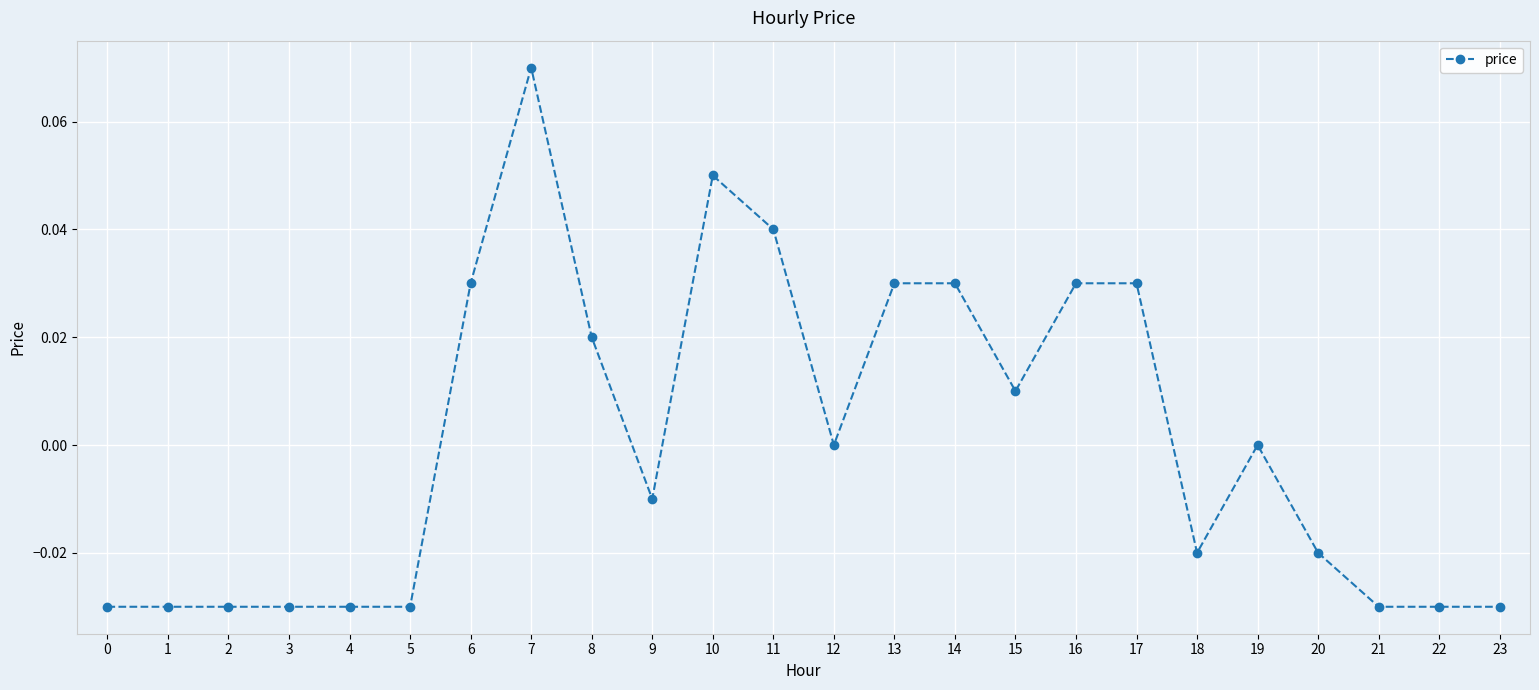

What is the sum of the values at 5 and 4?

-0.1